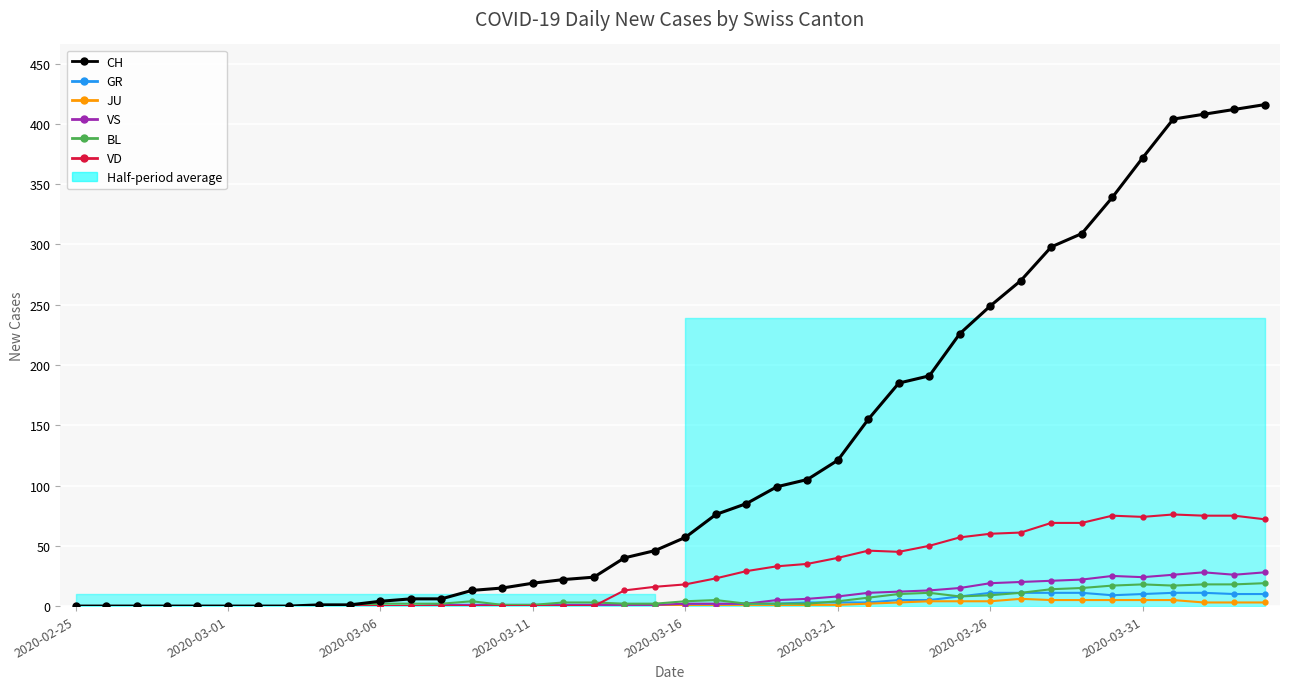

Is the value of VS at 2020-03-21 greater than the value of JU at 13?

No